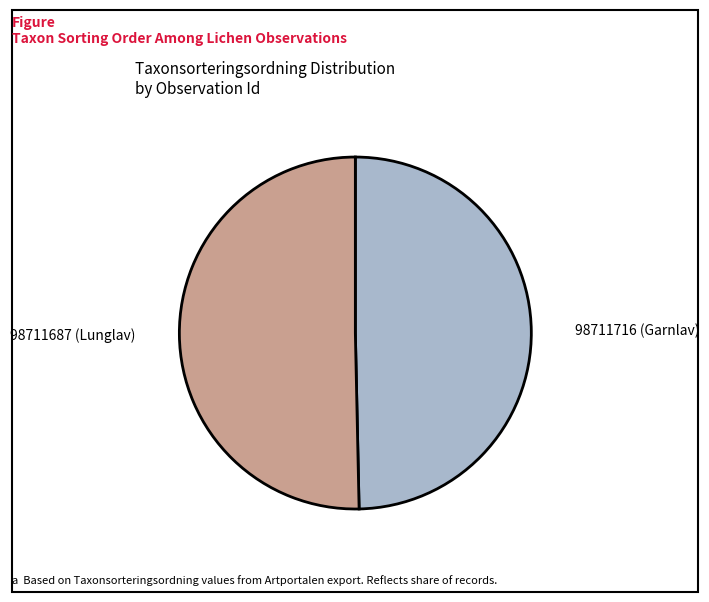

Does any single category account for the majority?

Yes